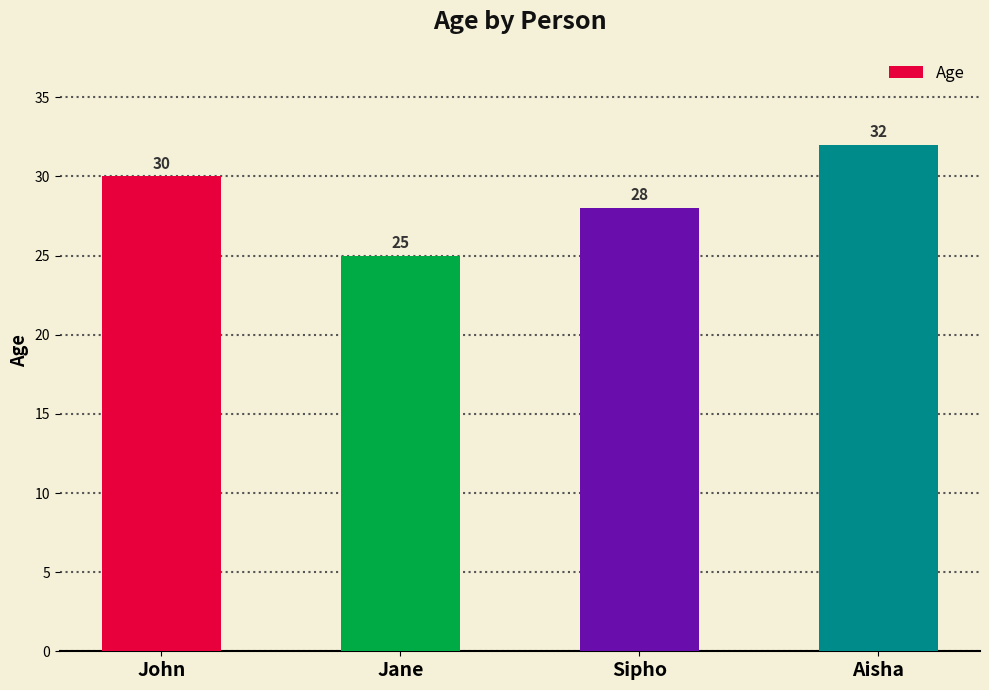

List the labels in order of value, smallest first.

Jane, Sipho, John, Aisha